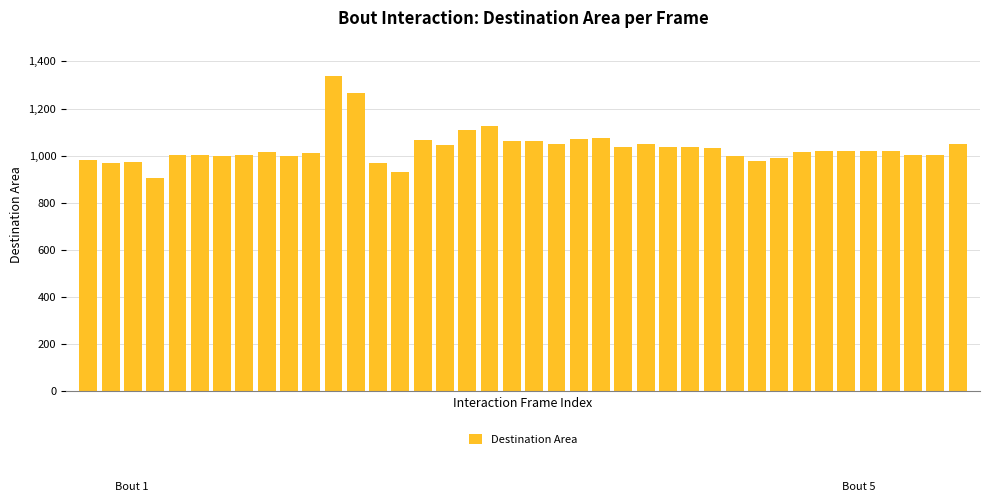

What is the smallest value displayed?

907.1